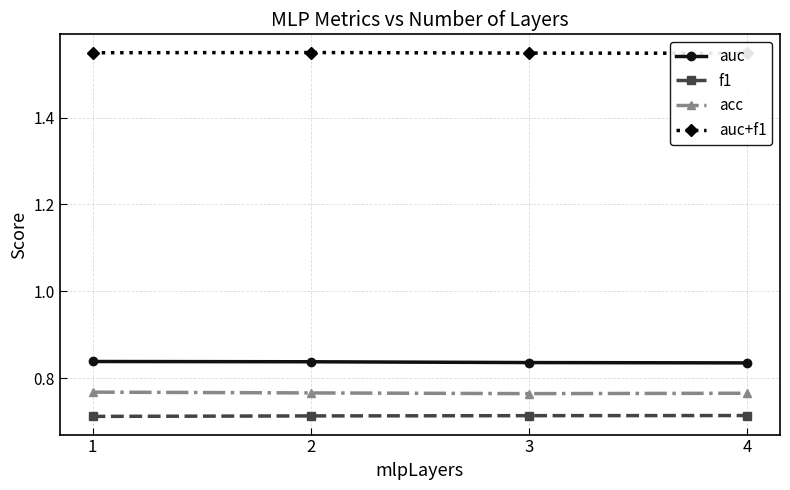

List the labels in order of acc value, smallest first.

3, 4, 2, 1